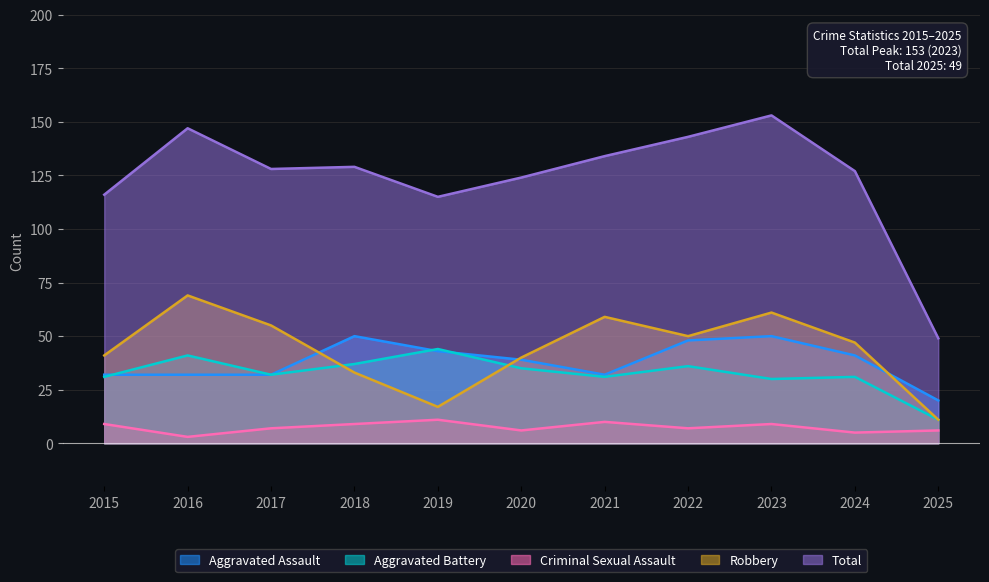

True or false: Robbery and Criminal Sexual Assault intersect in this chart.

False